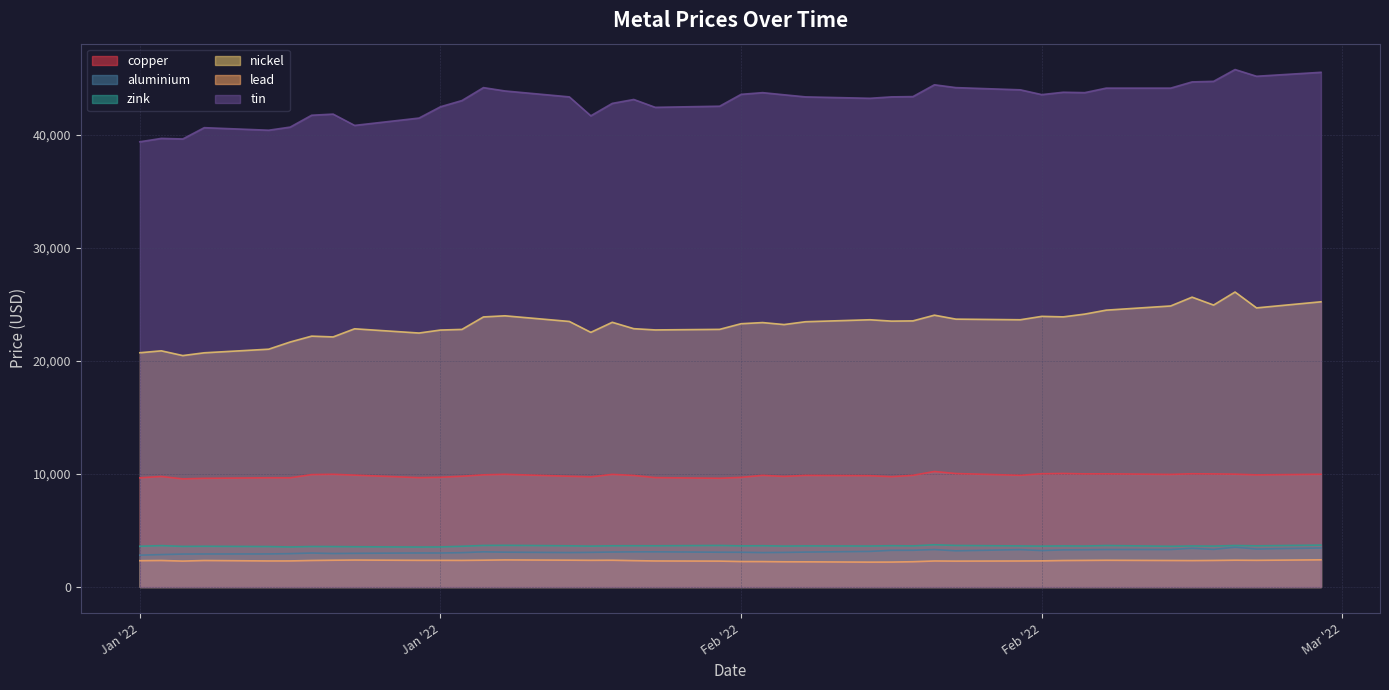

What is the maximum value for aluminium?

3519.0